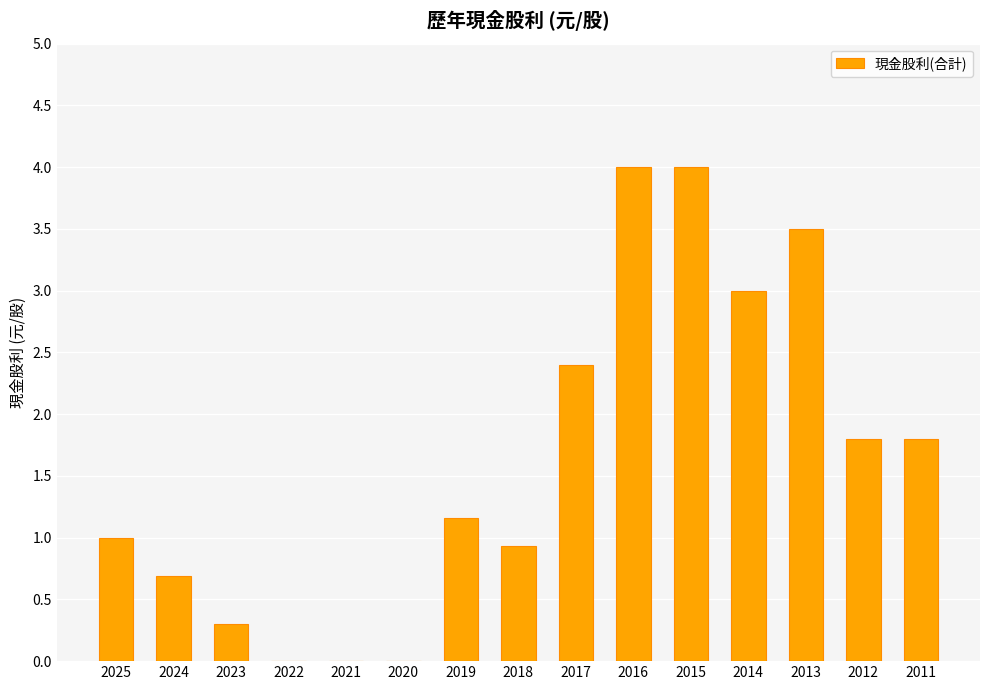

The value at 2025 is 1.7. True or false?

False